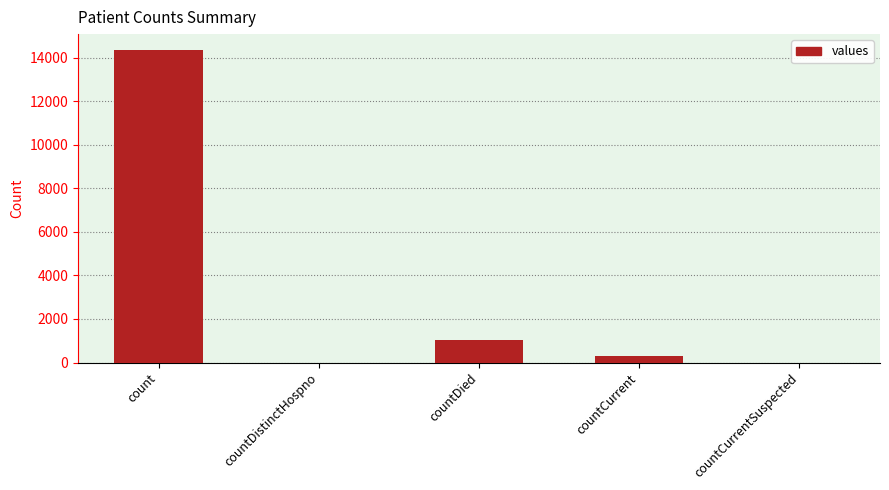

Between count and countDied, which is larger?

count